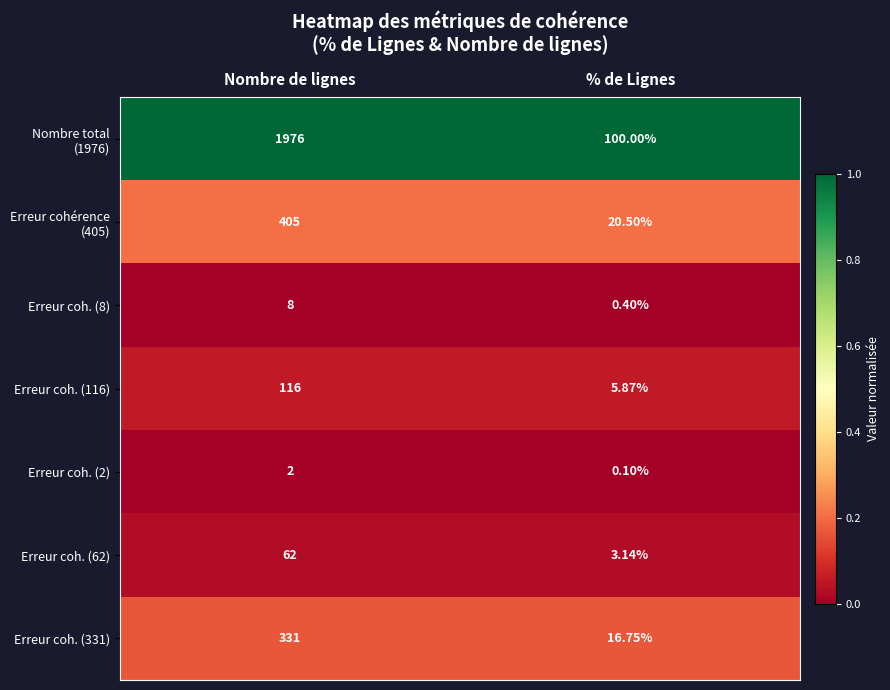

At which category is the sum across all series the highest?

Nombre de lignes